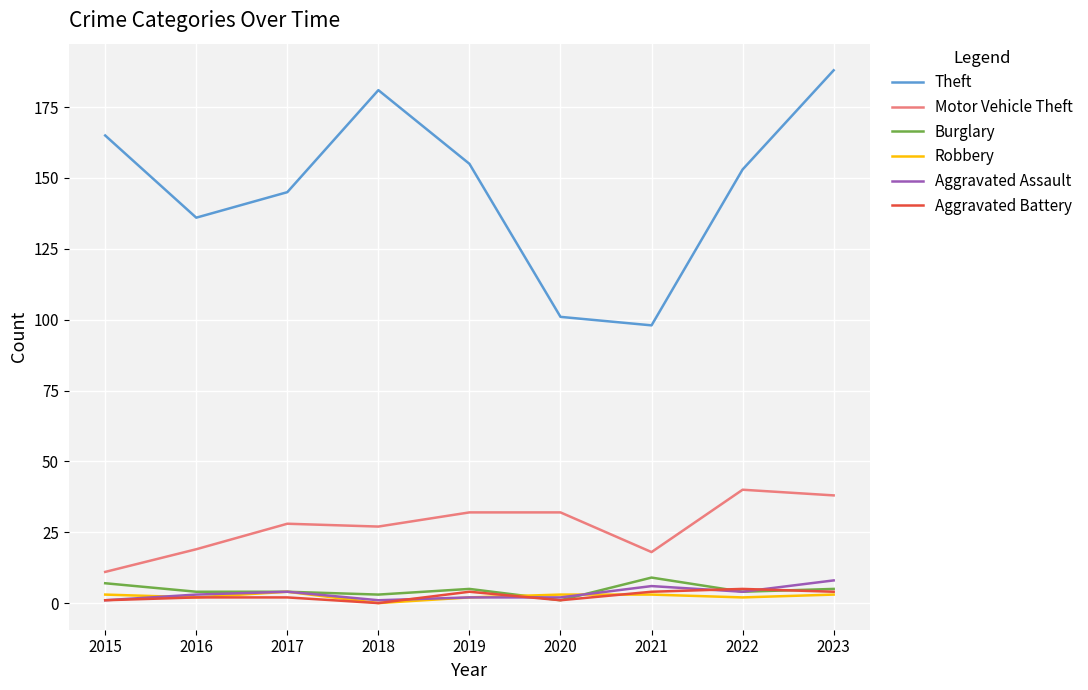

What is the greatest value displayed?

188